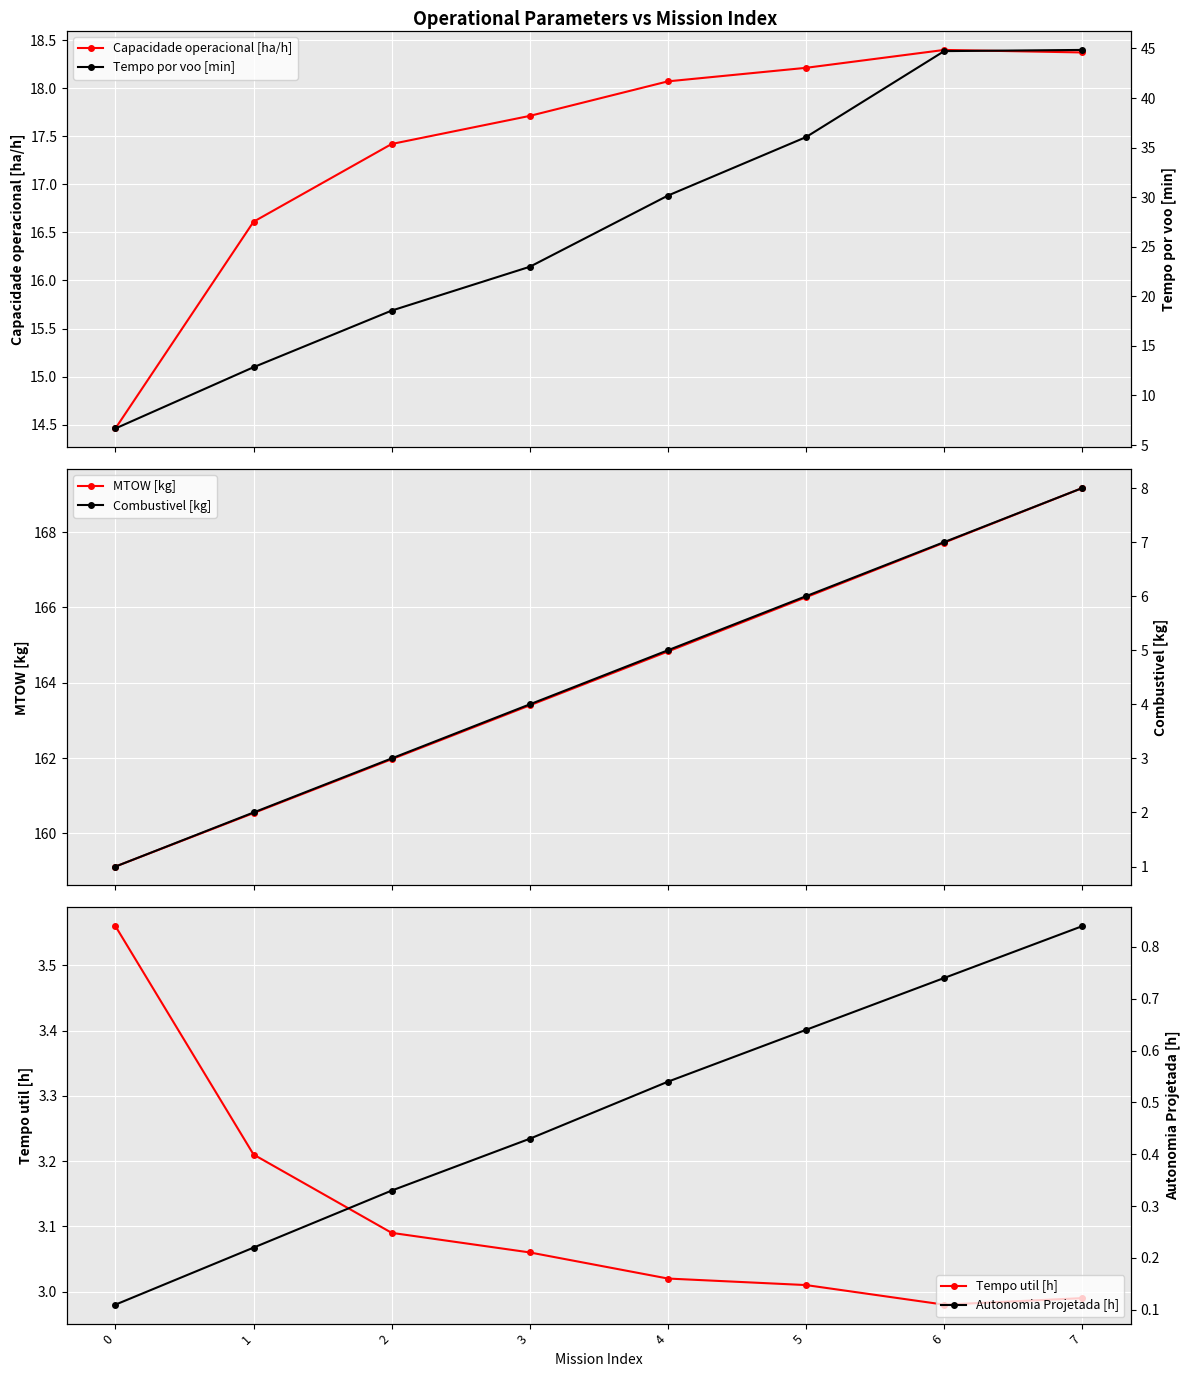

Reading left to right, list all the values displayed in this chart.

Capacidade operacional [ha/h]: 0=14.5	1=16.6	2=17.4	3=17.7	4=18.1	5=18.2	6=18.4	7=18.4
MTOW [kg]: 0=159.1	1=160.5	2=162.0	3=163.4	4=164.8	5=166.3	6=167.7	7=169.2
Tempo util [h]: 0=3.6	1=3.2	2=3.1	3=3.1	4=3.0	5=3.0	6=3.0	7=3.0
Tempo por voo [min]: 0=6.7	1=12.8	2=18.6	3=23.0	4=30.2	5=36.1	6=44.7	7=44.9
Combustivel [kg]: 0=1.0	1=2.0	2=3.0	3=4.0	4=5.0	5=6.0	6=7.0	7=8.0
Autonomia Projetada [h]: 0=0.1	1=0.2	2=0.3	3=0.4	4=0.5	5=0.6	6=0.7	7=0.8